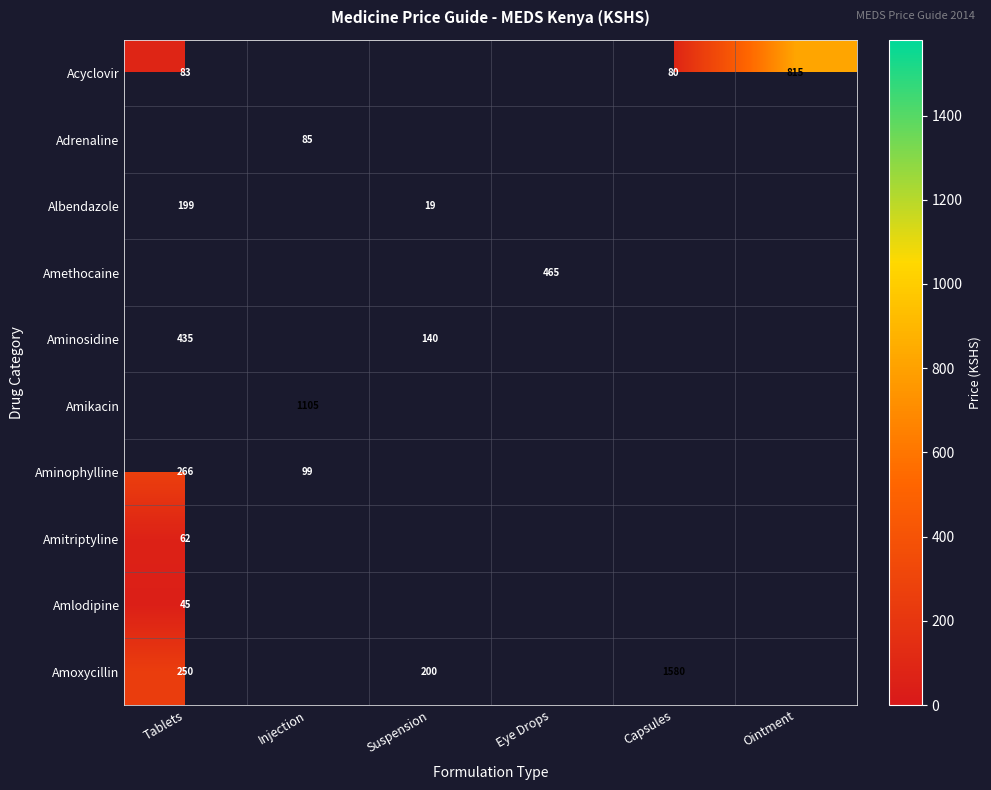

True or false: Aminophylline has a value of 99 at Injection.

True